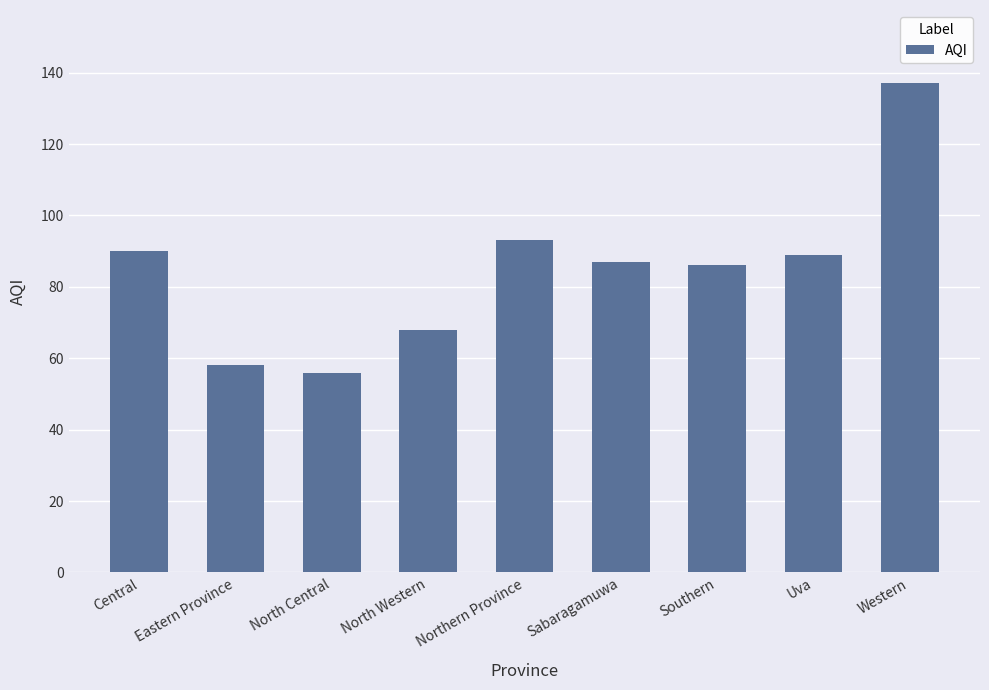

Which label corresponds to the smallest value in the chart?

North Central